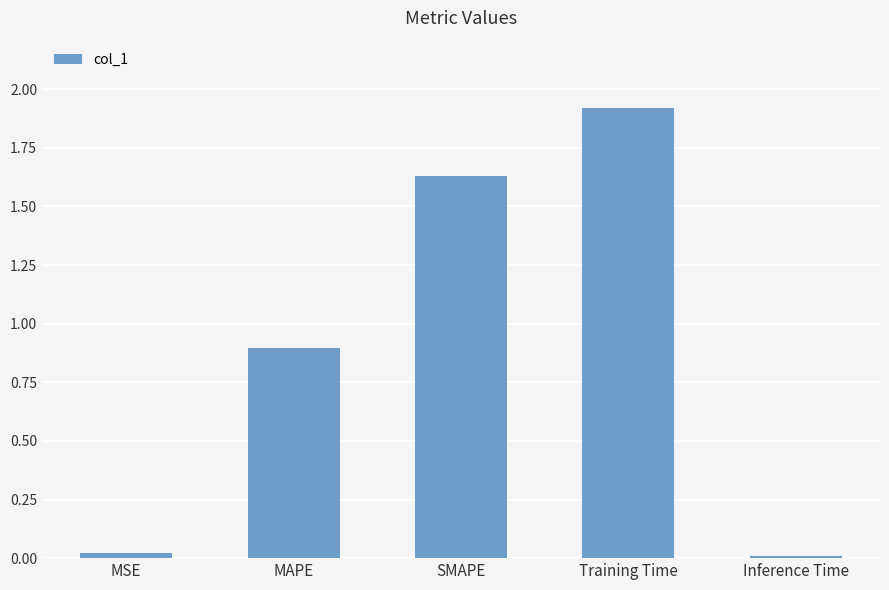

What is the maximum value shown in the chart?

1.9